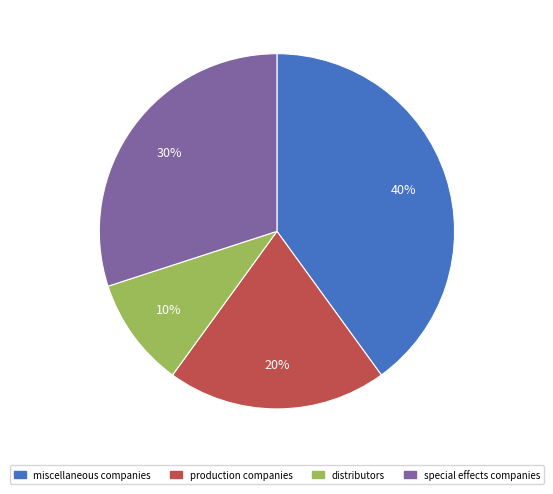

Is the sum of special effects companies and miscellaneous companies greater than half?

Yes